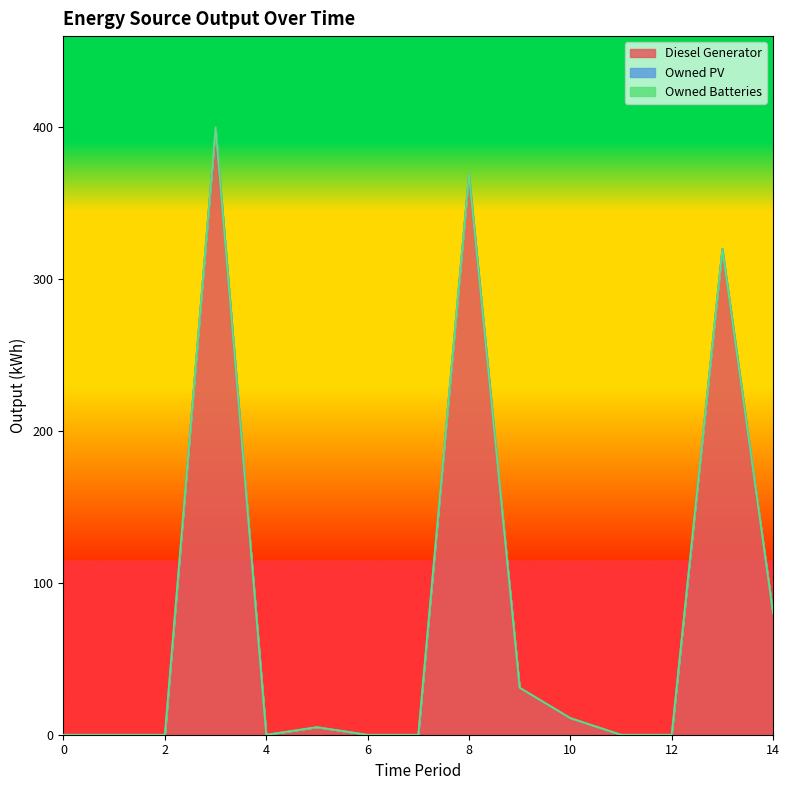

Count the number of categories in the chart.

15